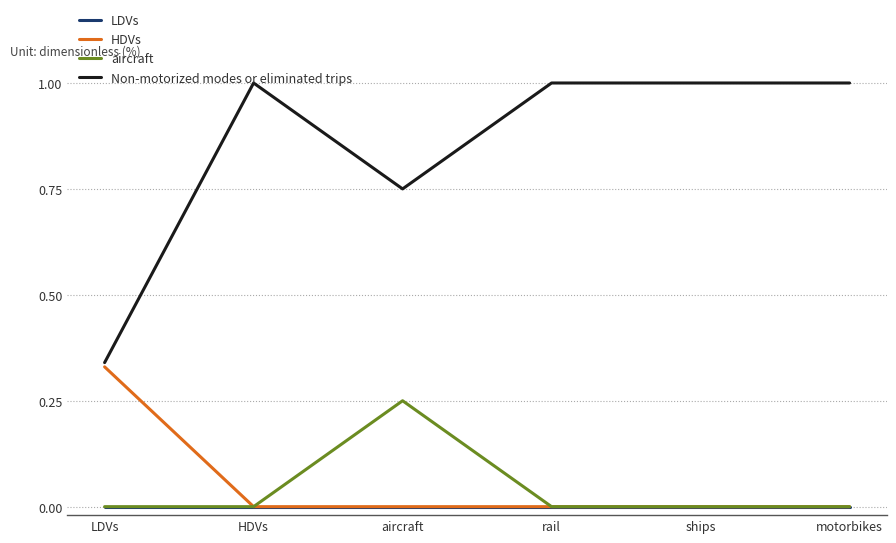

True or false: aircraft and Non-motorized modes or eliminated trips intersect in this chart.

False